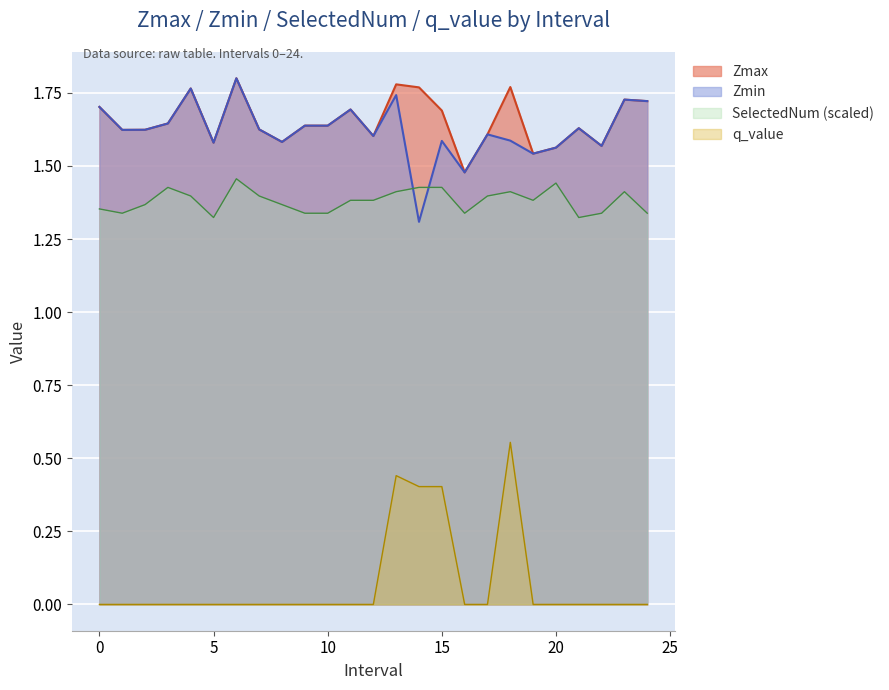

True or false: Zmin and Zmax intersect in this chart.

False